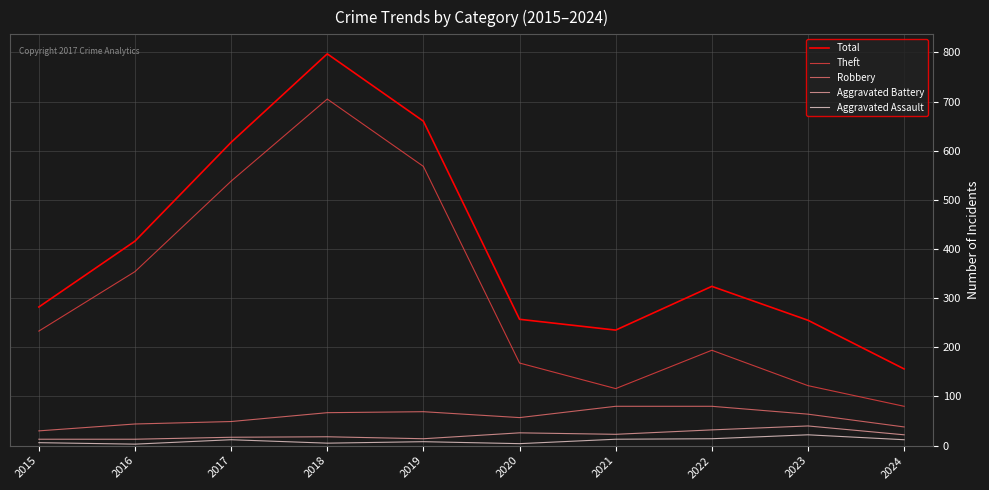

True or false: Aggravated Assault and Total cross at least once.

False